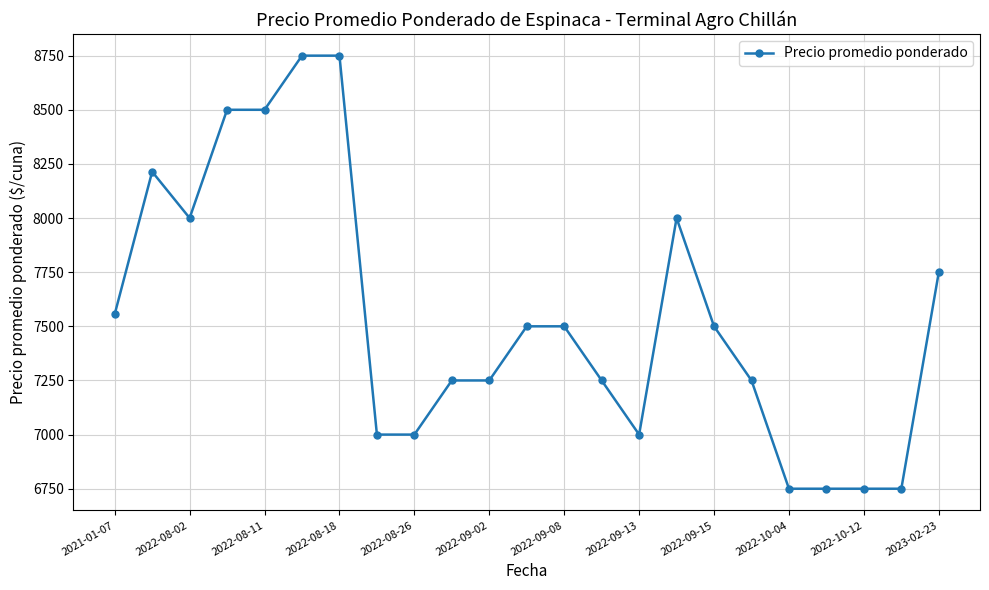

What is the minimum value shown in the chart?

6750